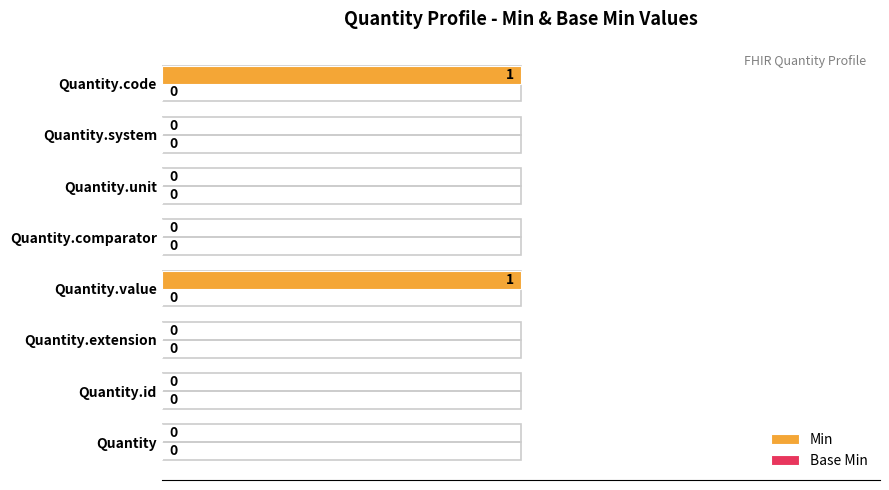

What is the change in value from Quantity.system to Quantity.code?

+1